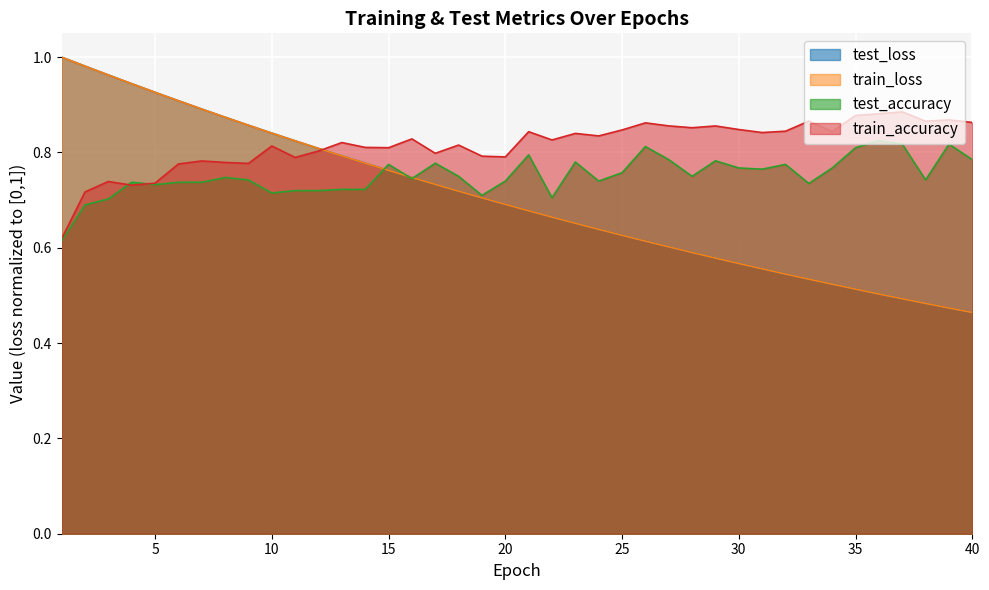

At how many categories does at least one series exceed 0?

40